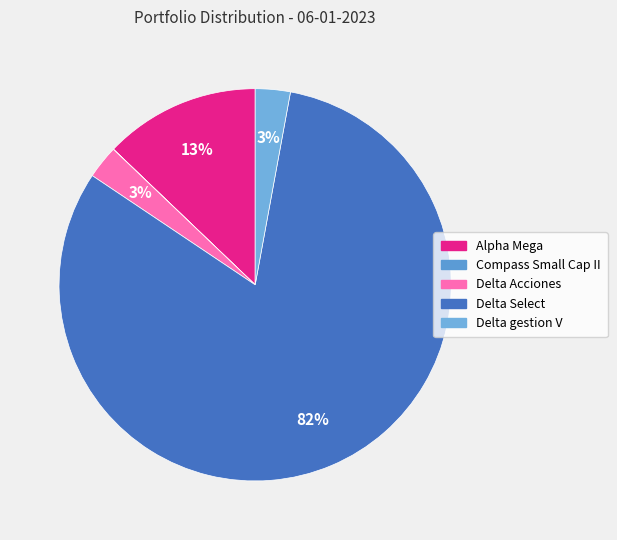

What percentage is the Delta Acciones slice, to the nearest percent?

3%